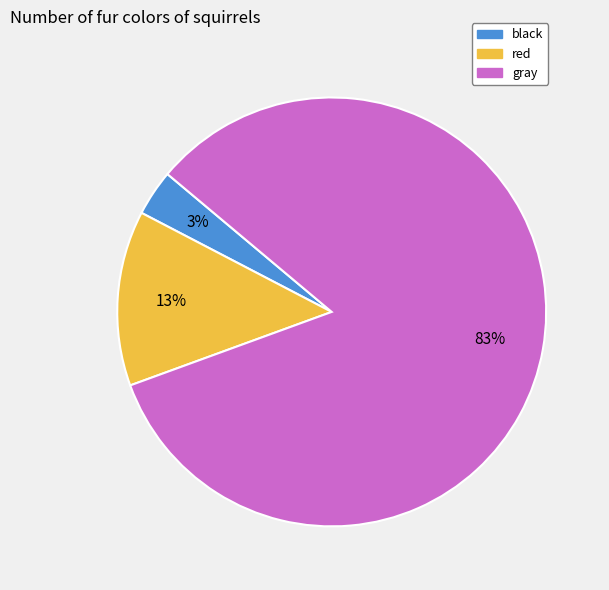

True or false: gray accounts for 83% of the total.

True